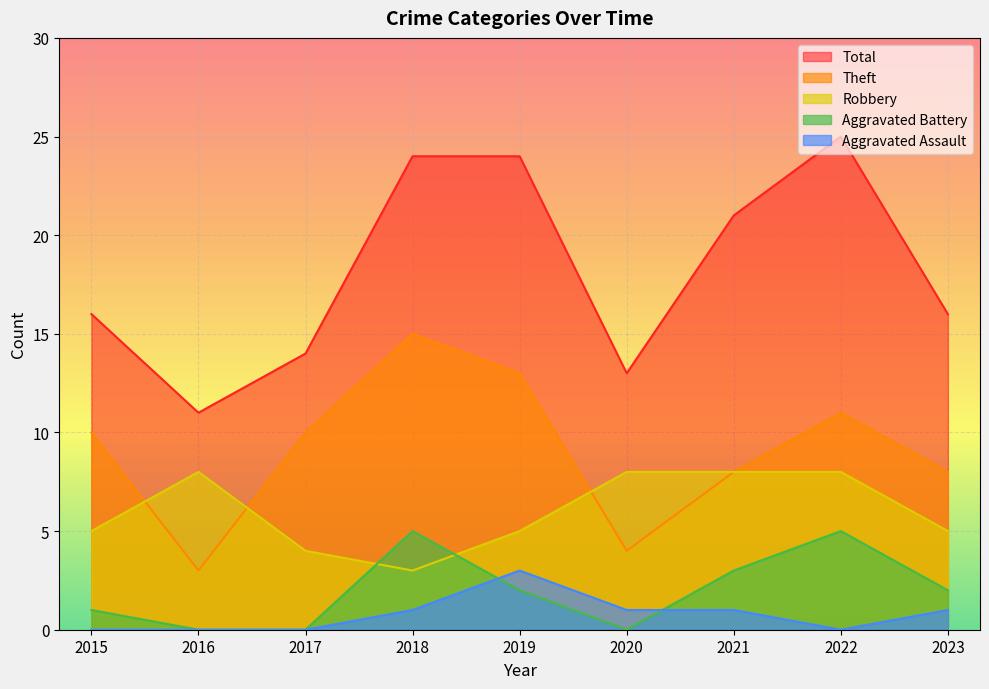

Which has a higher value, 2021 or 2023?

2021